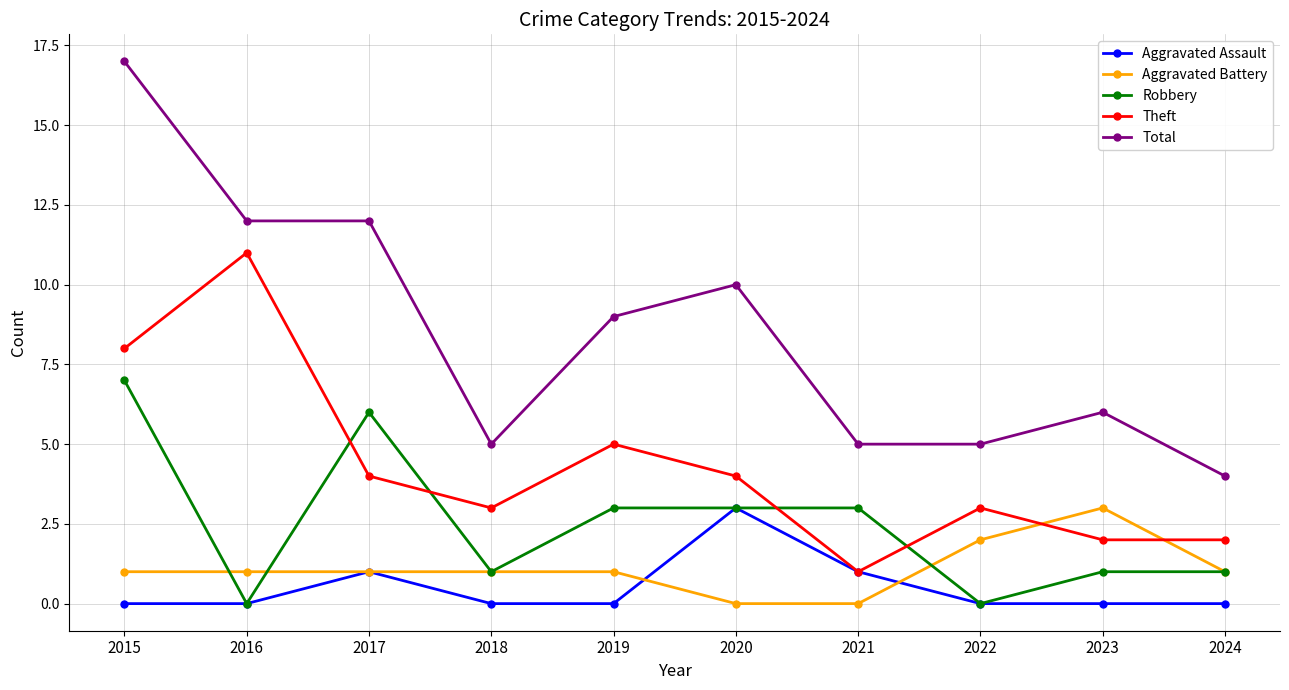

What is the sum of all Robbery values?

25